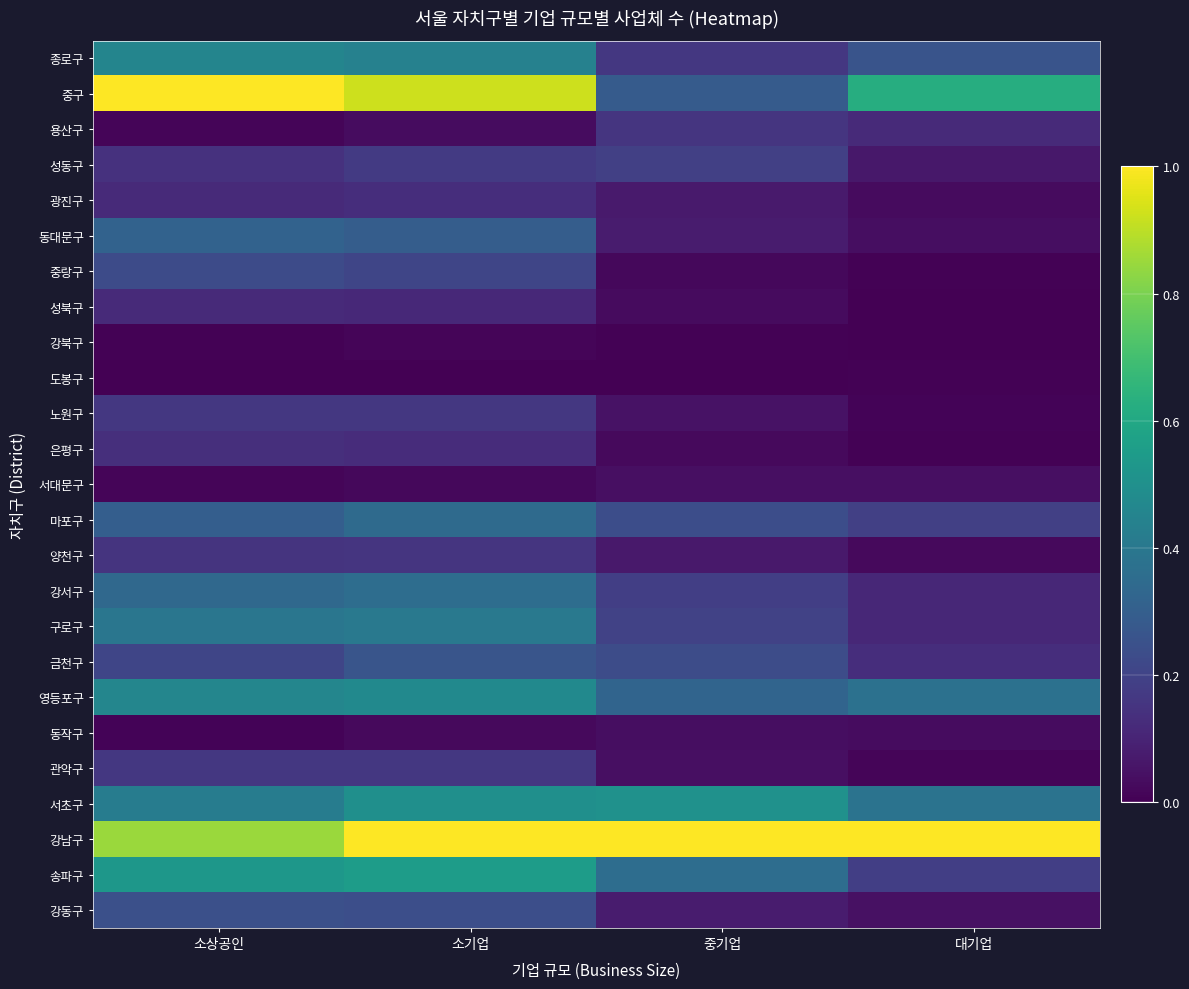

At which category is the sum across all series the highest?

소기업